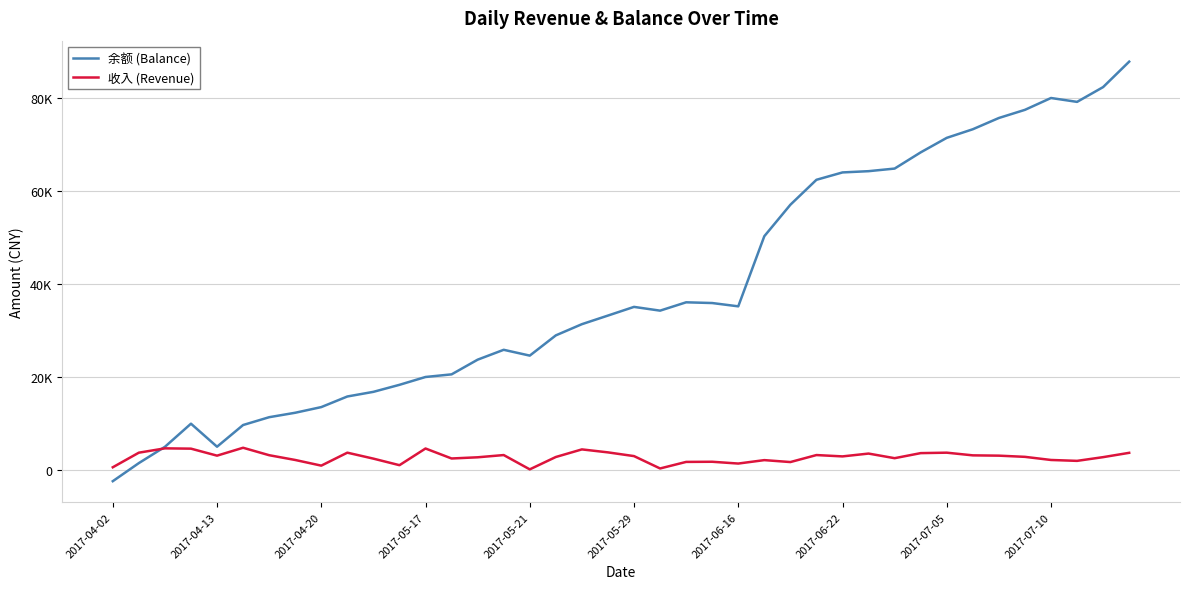

What is the difference between the second highest and second lowest values in the 收入 (Revenue) series?

4320